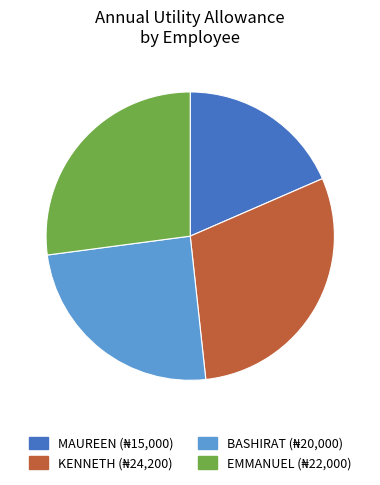

Which has a higher value, EMMANUEL or KENNETH?

KENNETH